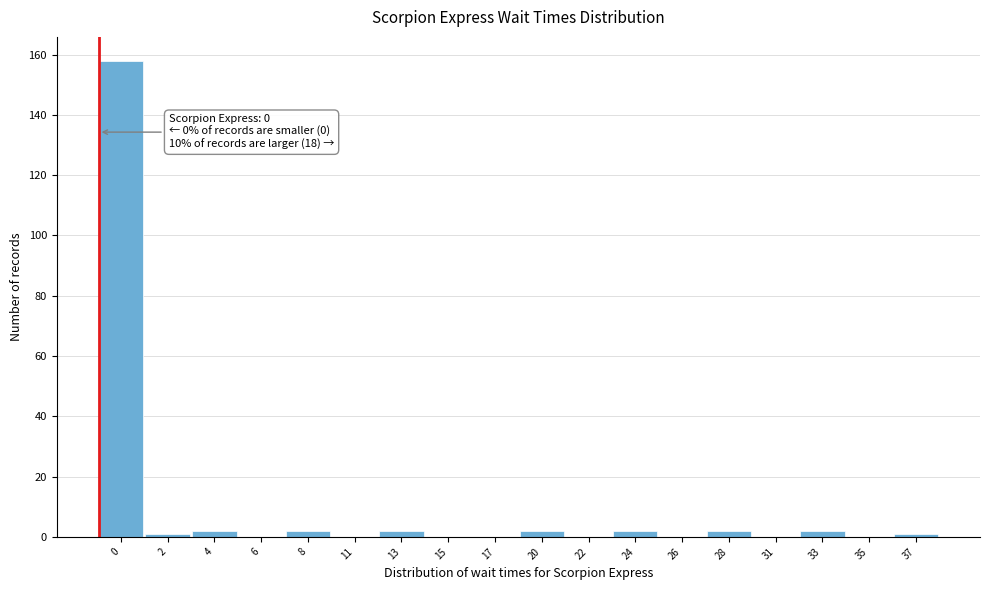

Reading left to right, transcribe all the data shown in this chart.

0=158	2=1	4=2	6=0	8=2	11=0	13=2	15=0	17=0	20=2	22=0	24=2	26=0	28=2	31=0	33=2	35=0	37=1